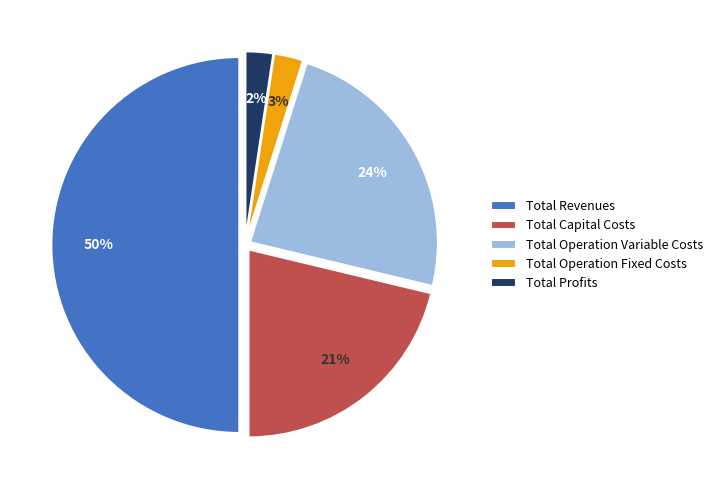

To the nearest percent, what percentage of the pie is Total Revenues?

50%